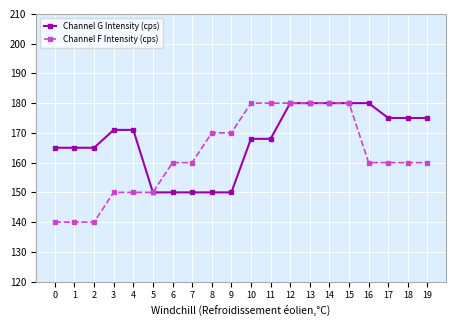

How many lines are shown in the chart?

2